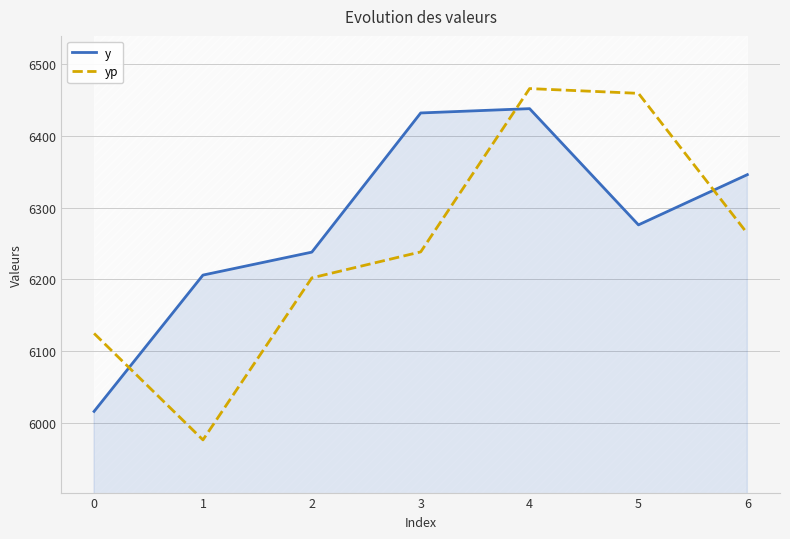

Between 0 and 4, which is larger?

4